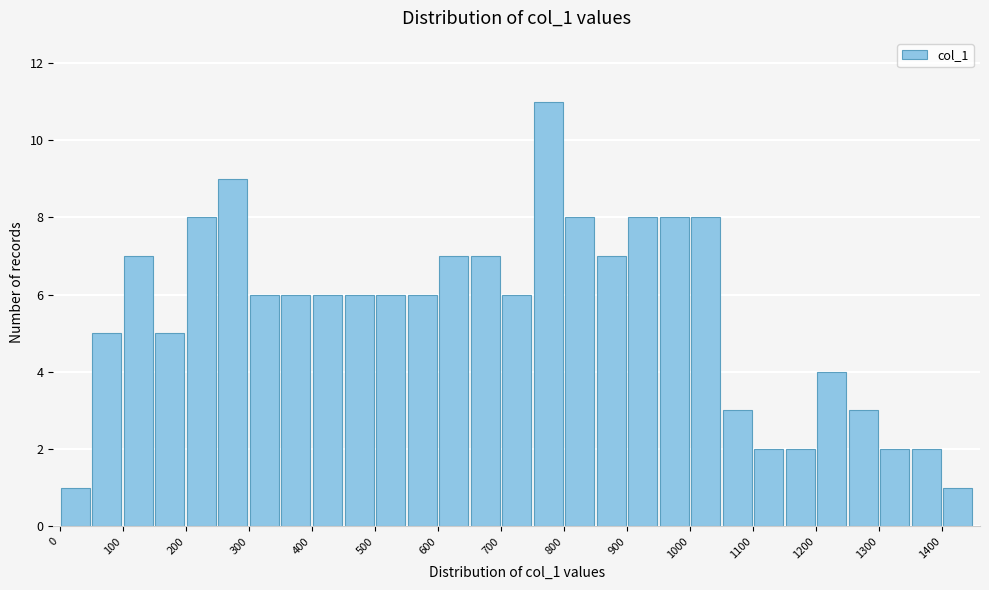

Which range on the x-axis has the tallest bar?

750 to 800